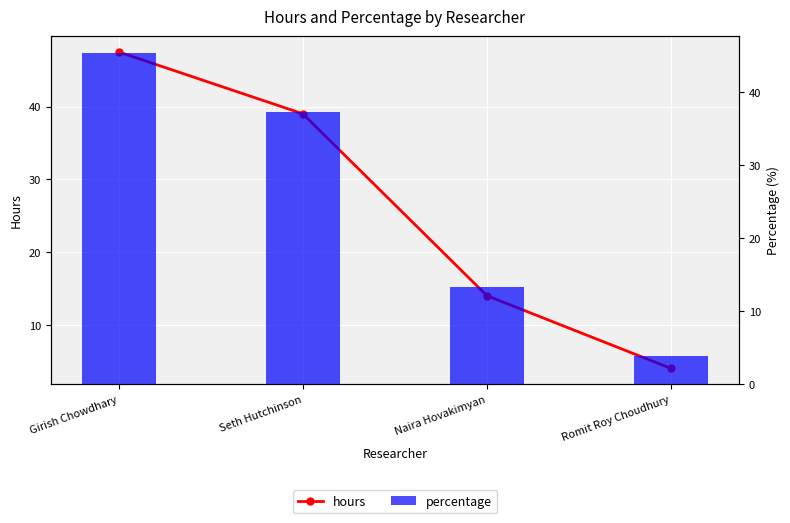

Is it true that percentage equals 45.5 at Girish Chowdhary?

True